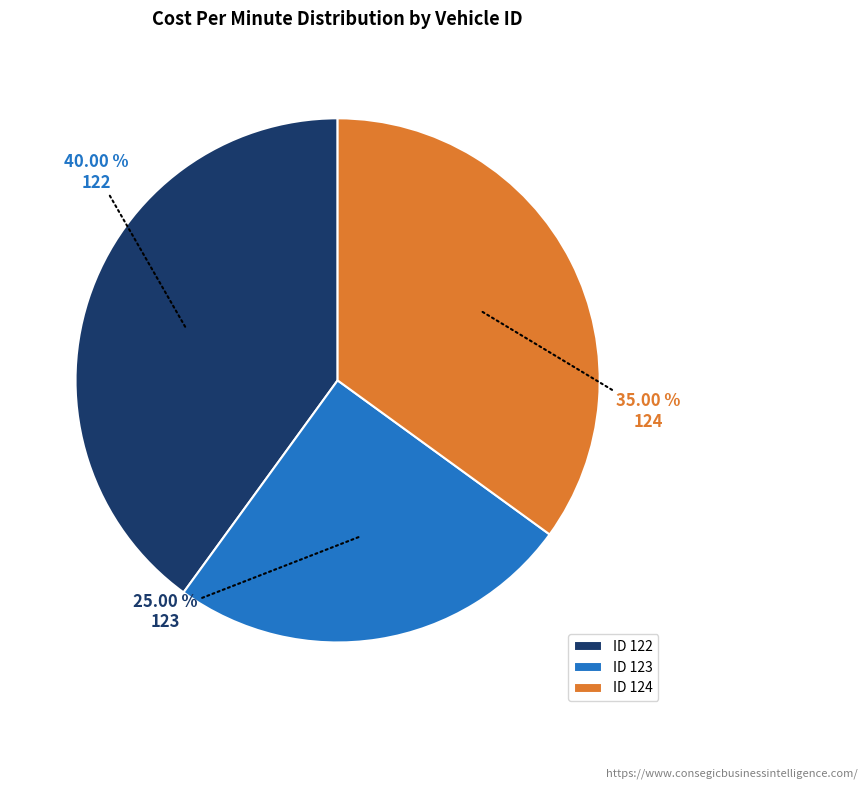

What is the smallest slice in the pie chart?

123